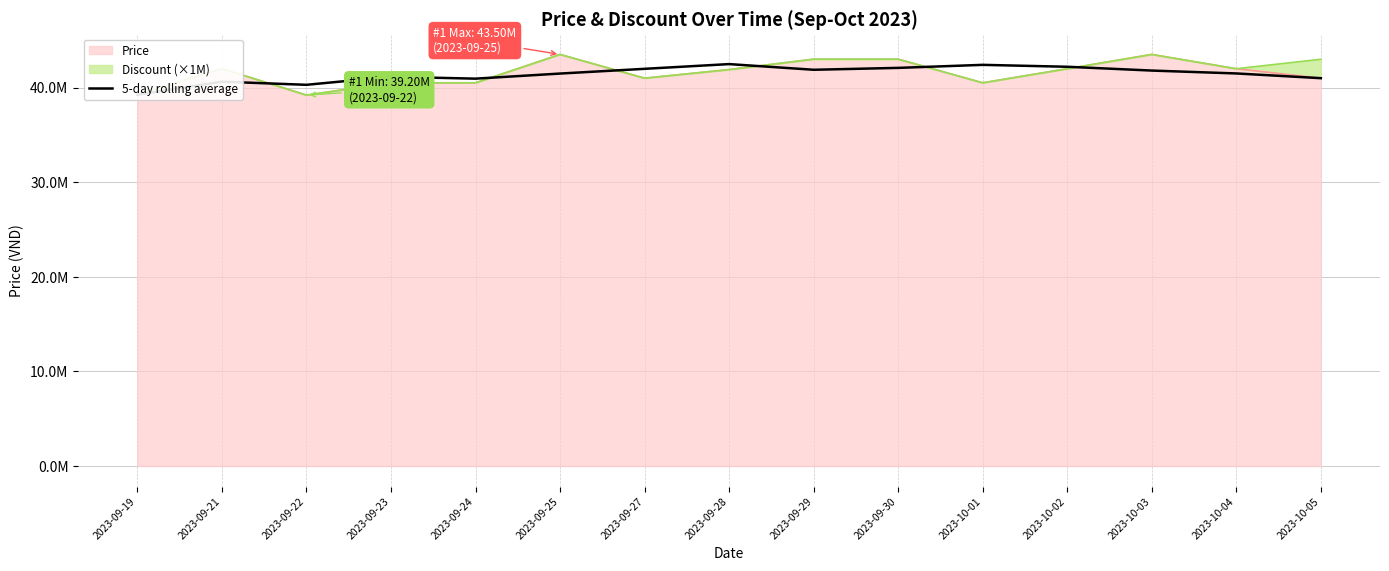

Where is the data nearest to the value 40858600?

2023-09-24